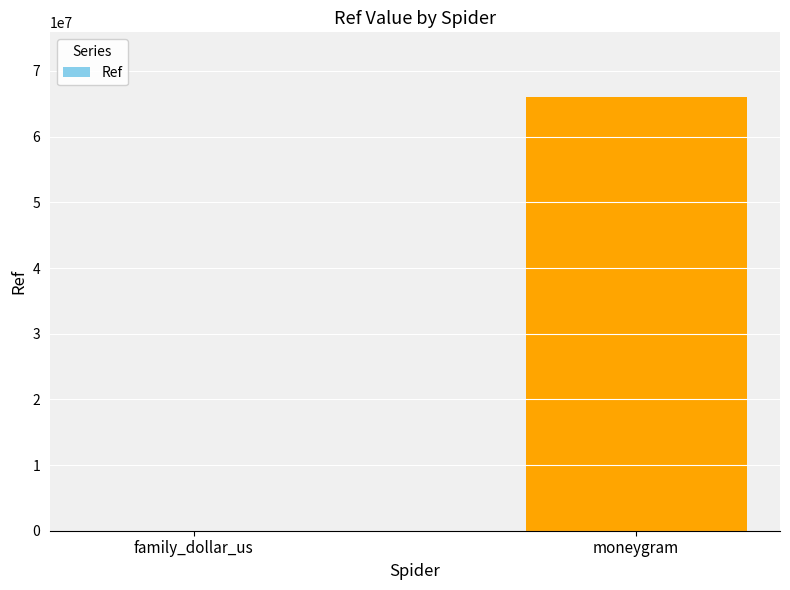

What is the approximate value at moneygram?

65985283